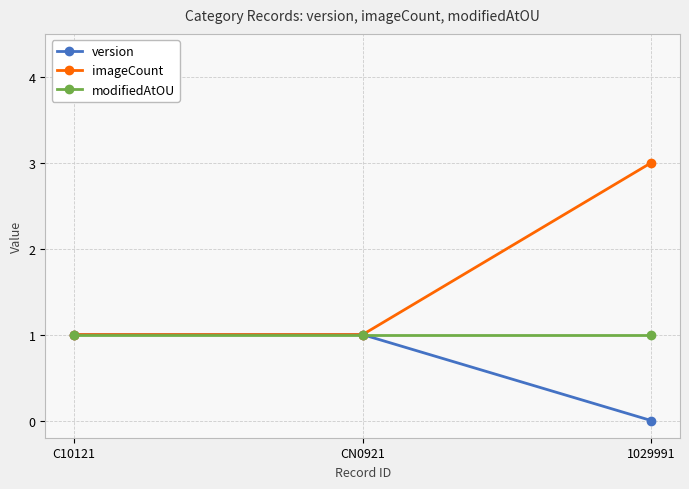

How many data points in version are less than 1?

1